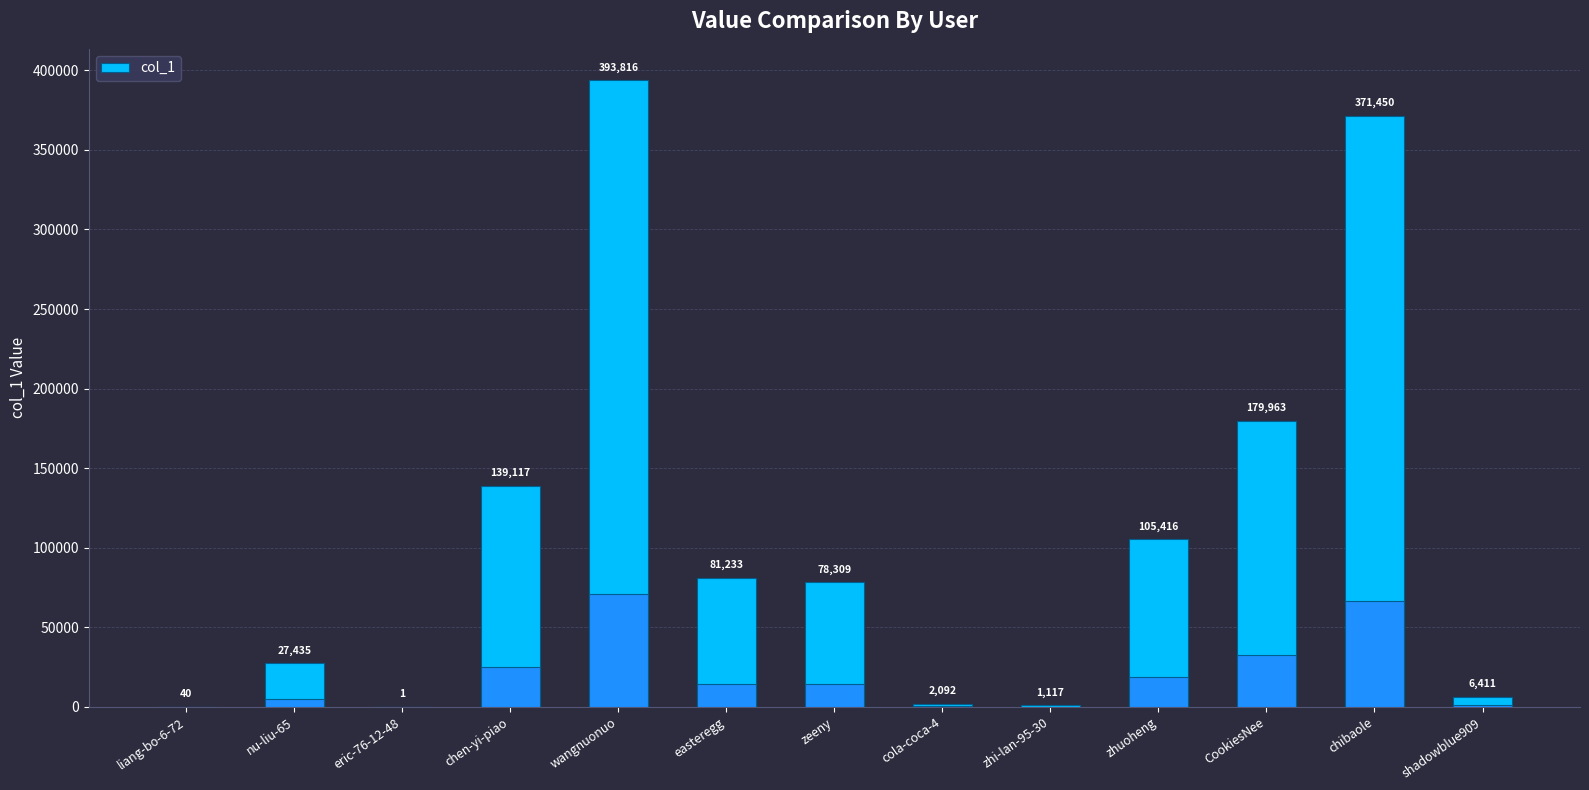

Approximately how many times larger is the value at CookiesNee compared to liang-bo-6-72?

4499.1